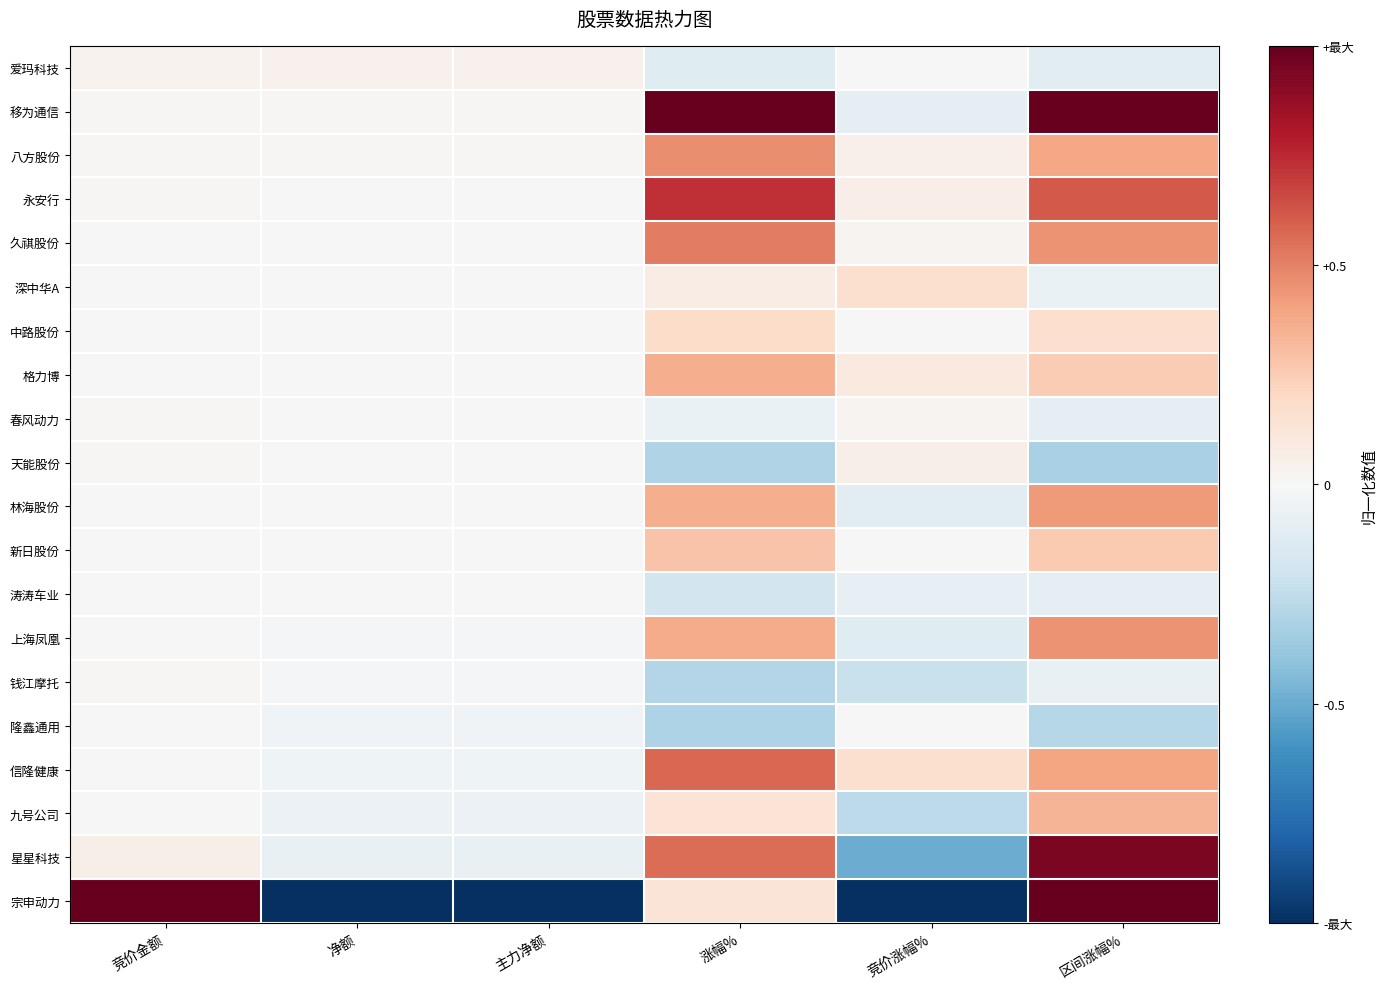

List the series in order of their peak value, highest first.

移为通信, 宗申动力, 星星科技, 永安行, 信隆健康, 久祺股份, 八方股份, 上海凤凰, 林海股份, 格力博, 九号公司, 新日股份, 中路股份, 深中华A, 天能股份, 爱玛科技, 春风动力, 钱江摩托, 隆鑫通用, 涛涛车业